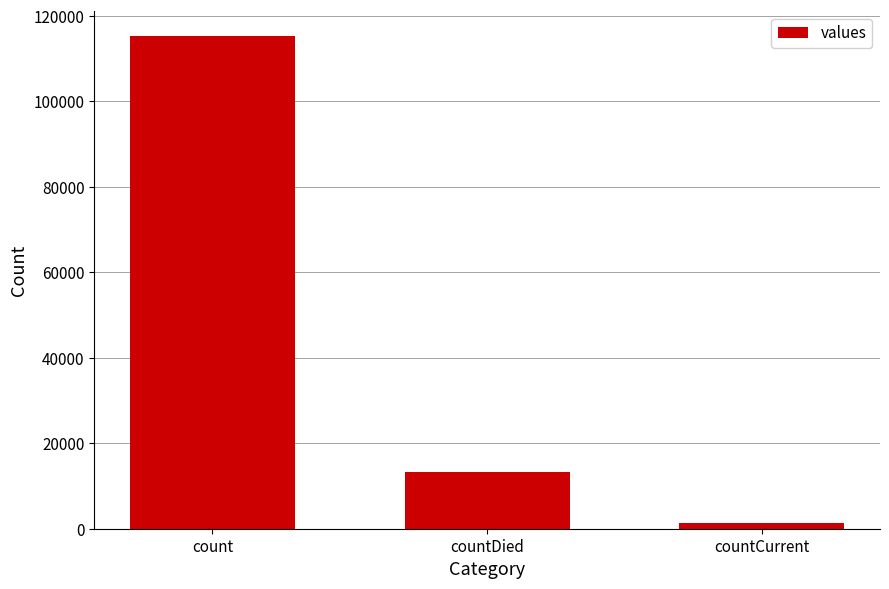

How many data points are less than 13343?

1